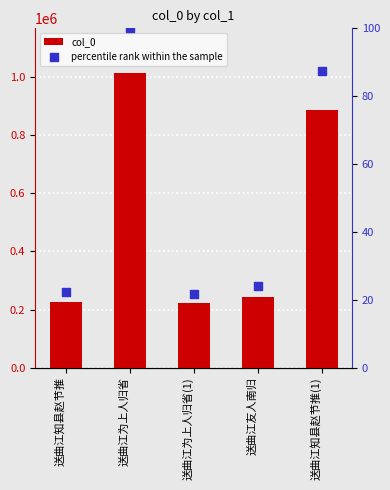

Which series has the largest Y range (max minus min)?

col_0